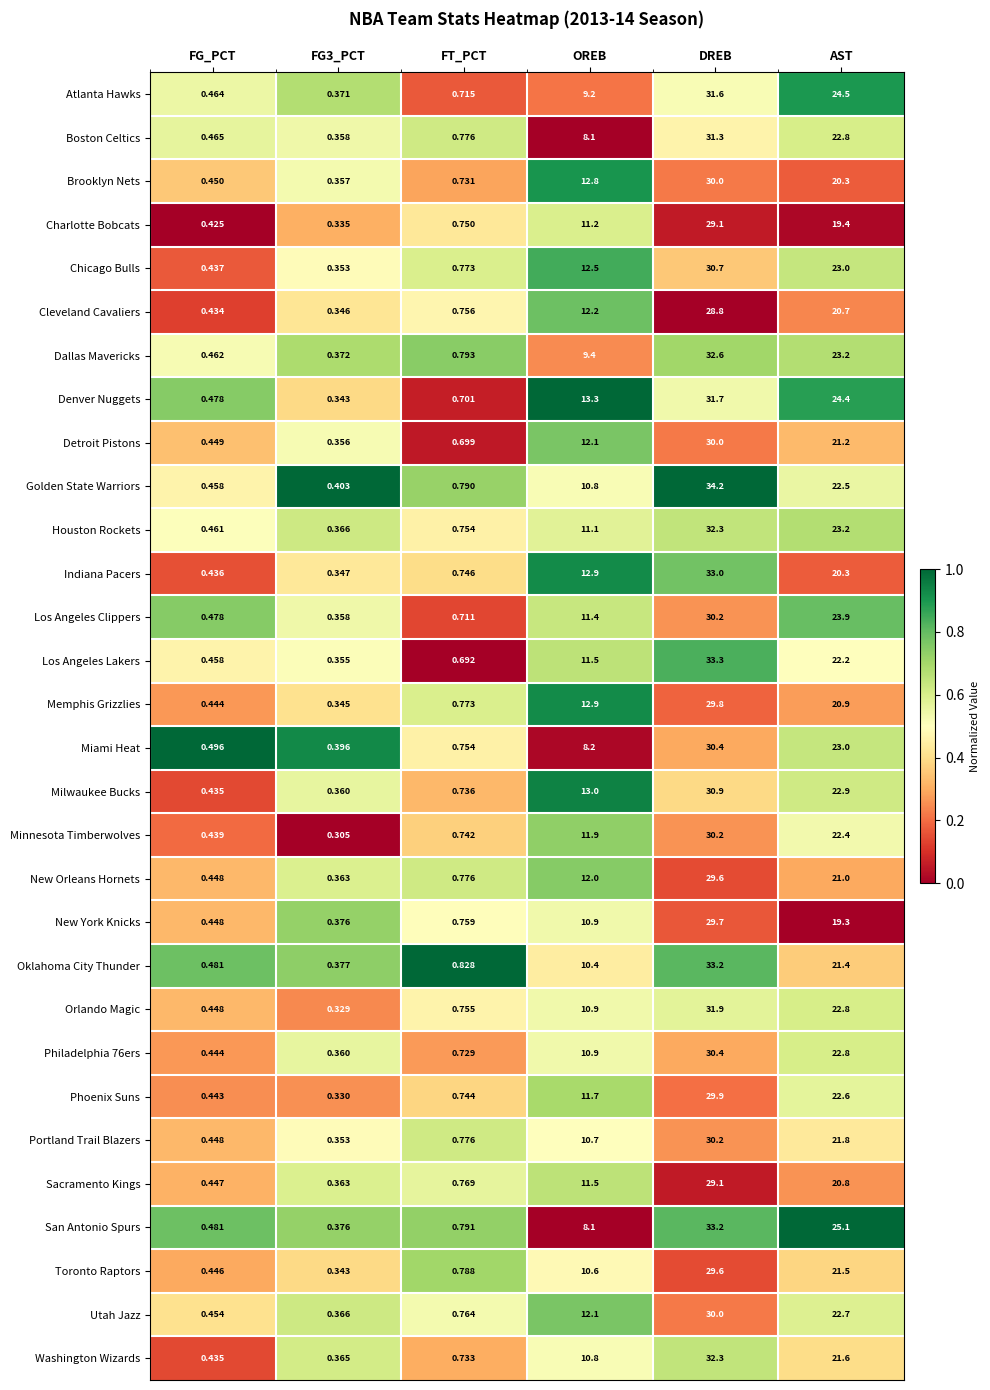

Count the number of data series in this chart.

30